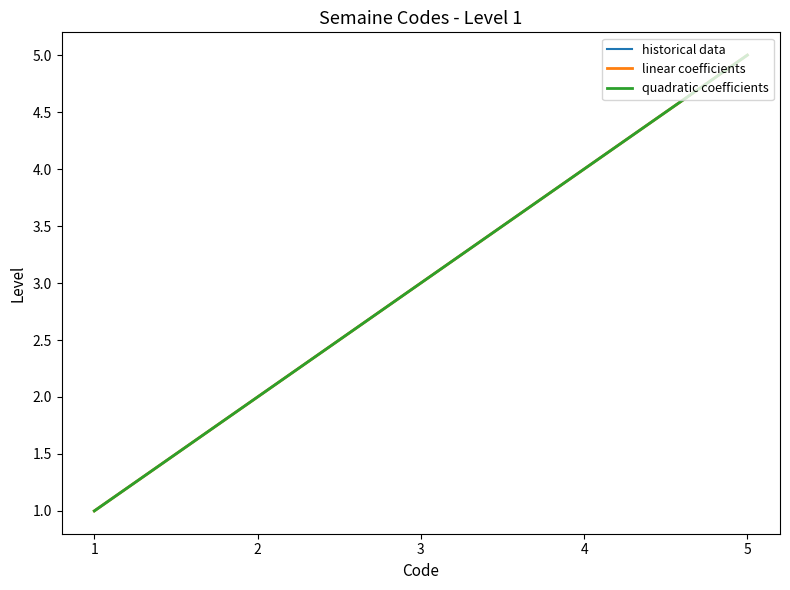

Is this an area chart (filled region under the line)?

No